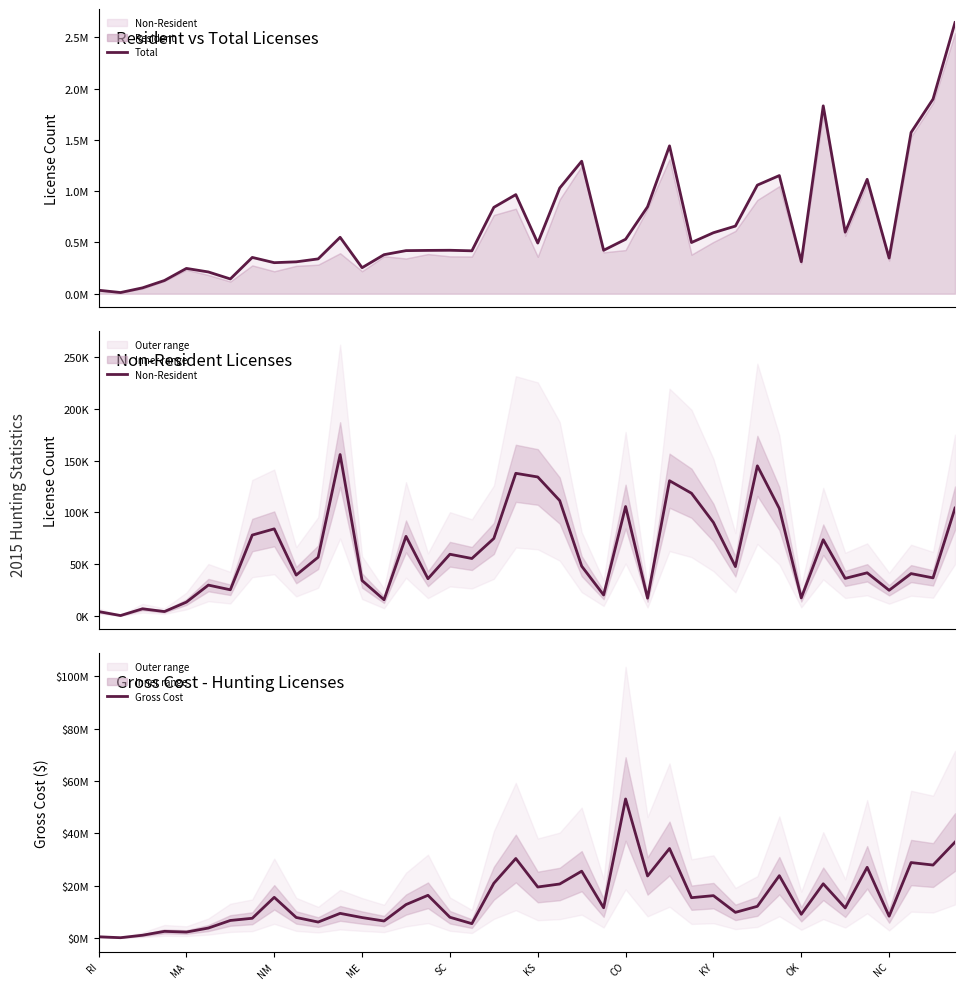

Which series changed the most between KS and 15?

Gross Cost